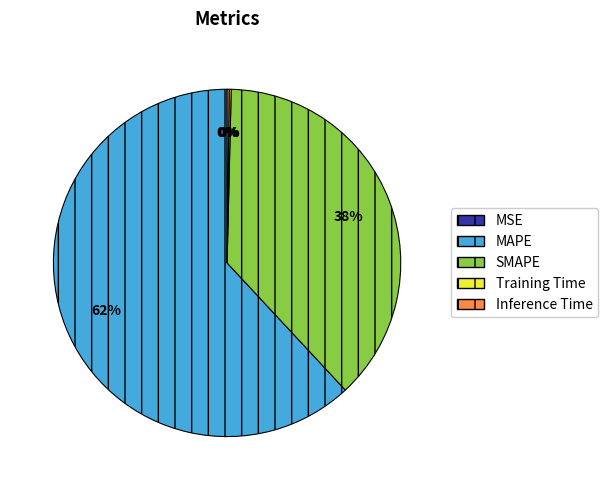

Which slice is the largest?

MAPE